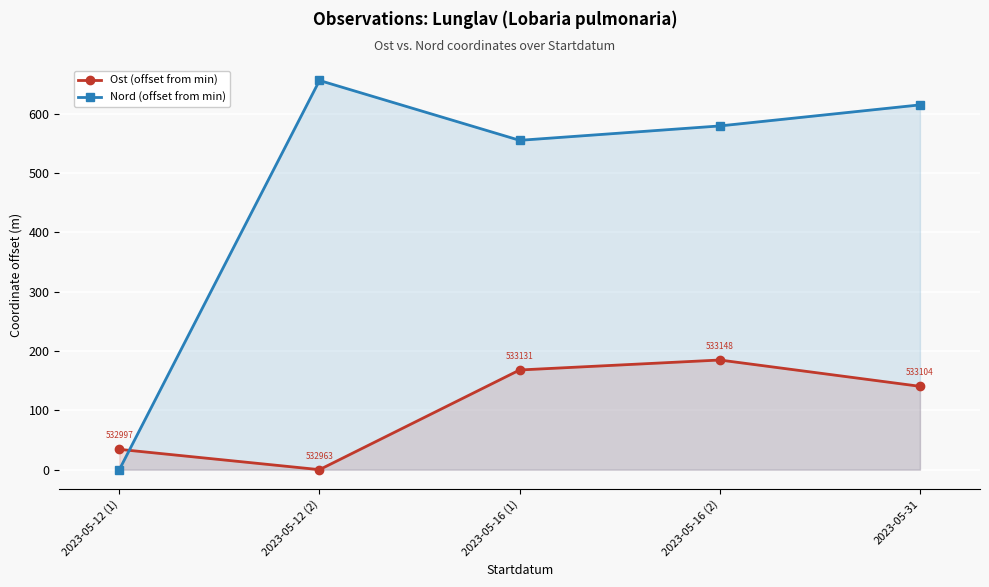

True or false: Ost (offset from min) and Nord (offset from min) cross at least once.

True